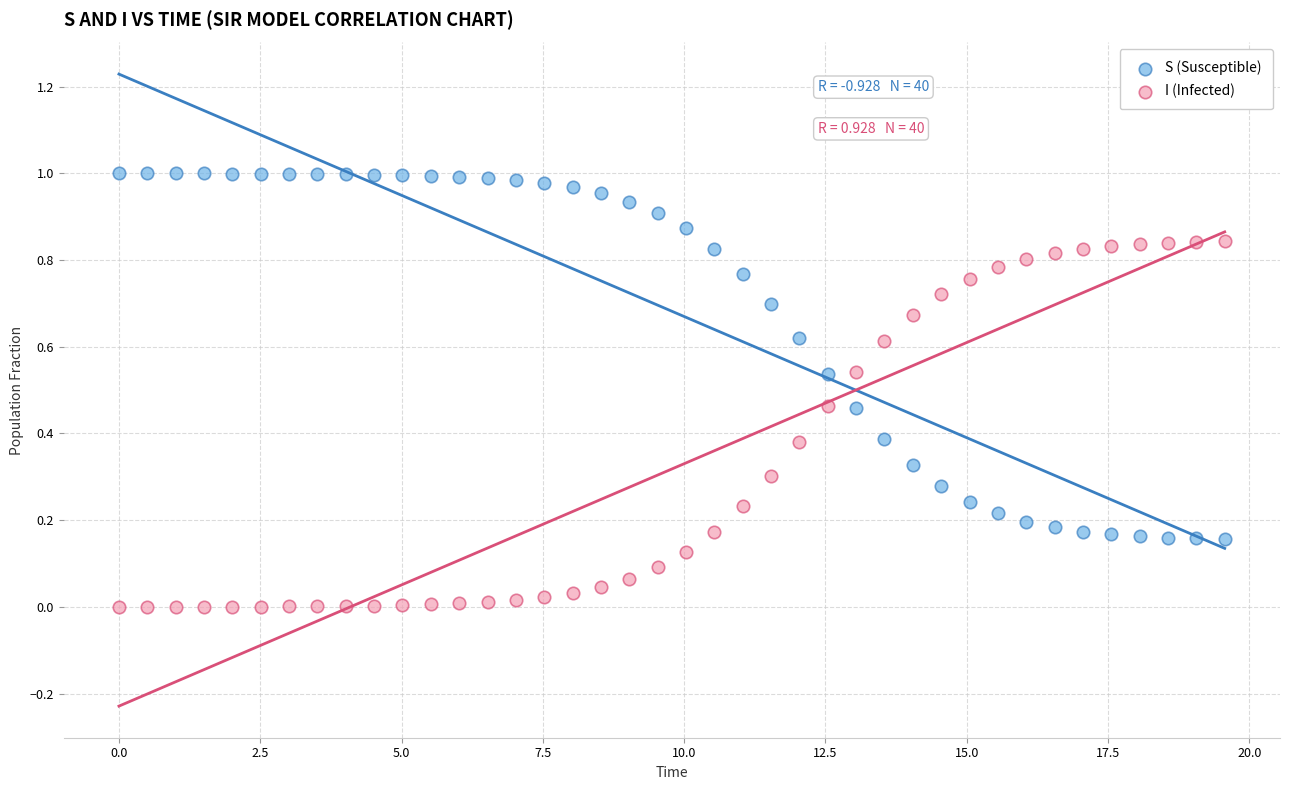

Which series reaches the minimum Y coordinate?

I (Infected)